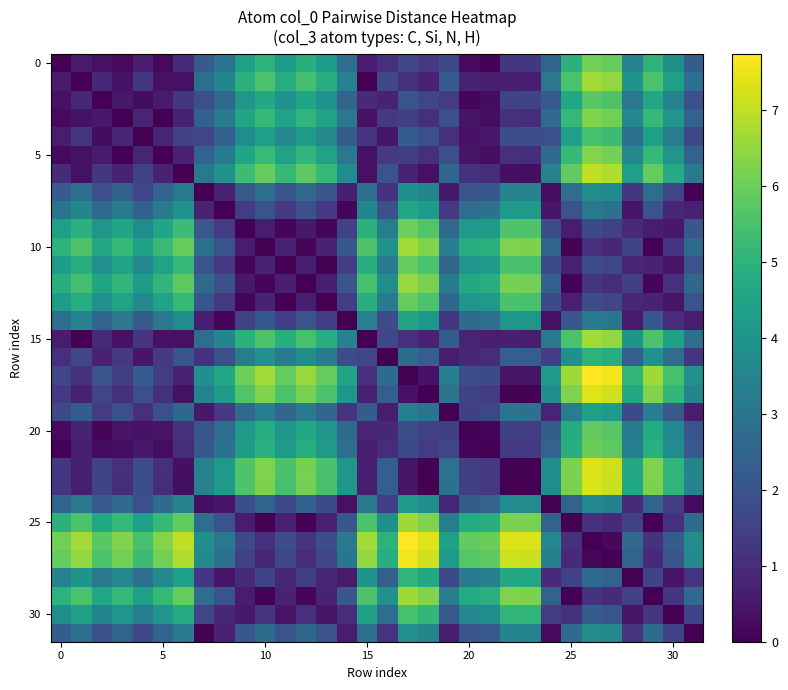

How many data points does each series have?

32